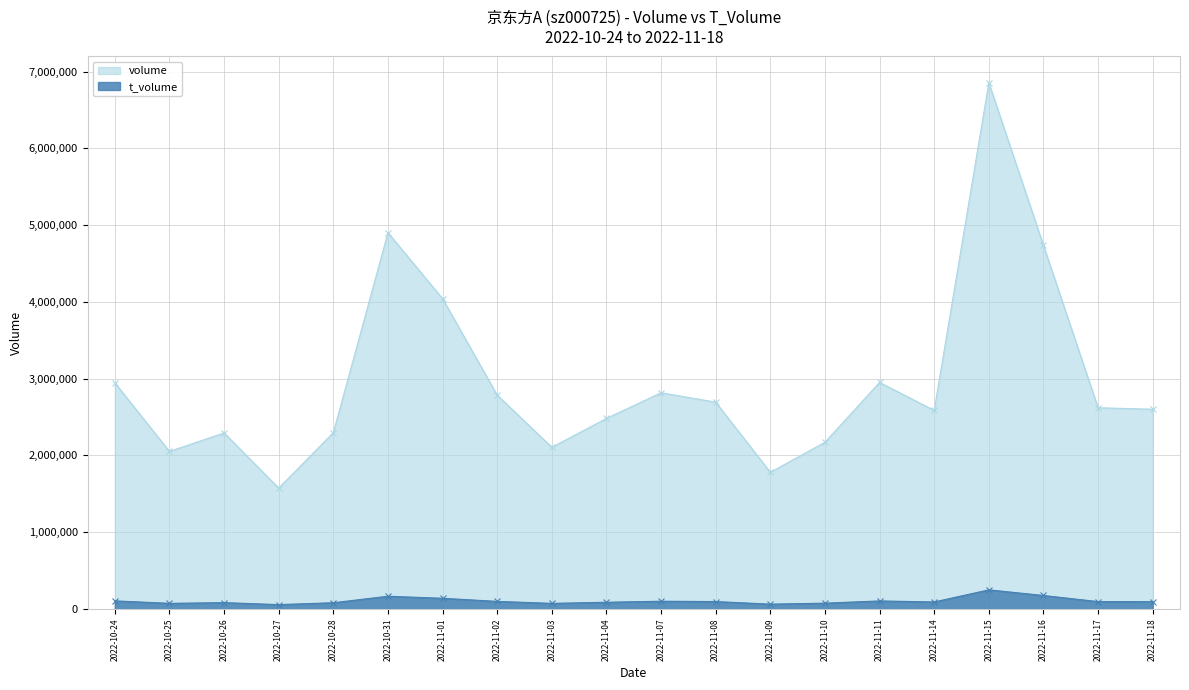

At how many categories does at least one series exceed 4860637?

2